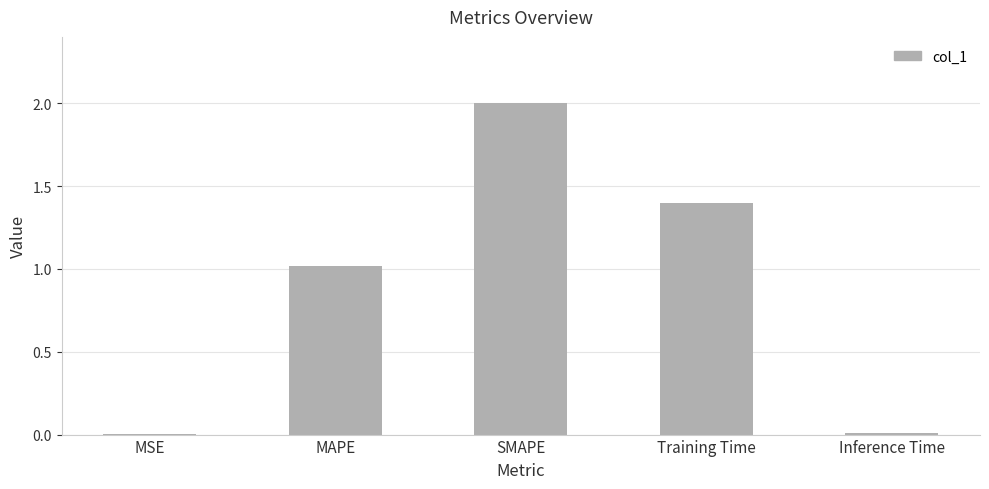

How many series are shown in this chart?

1